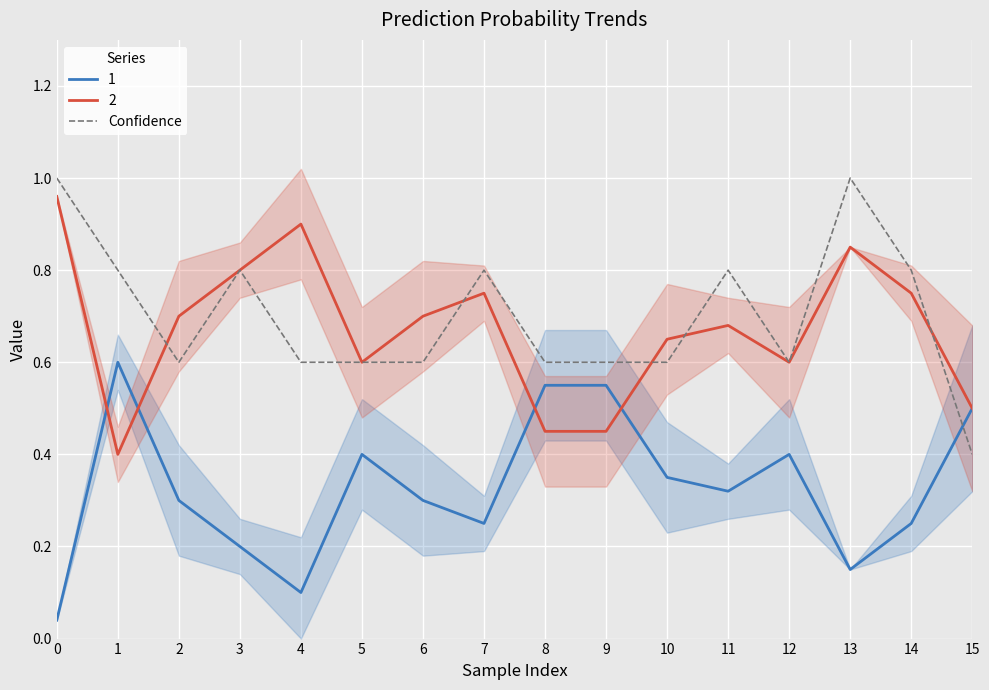

Where is the first local maximum?

3